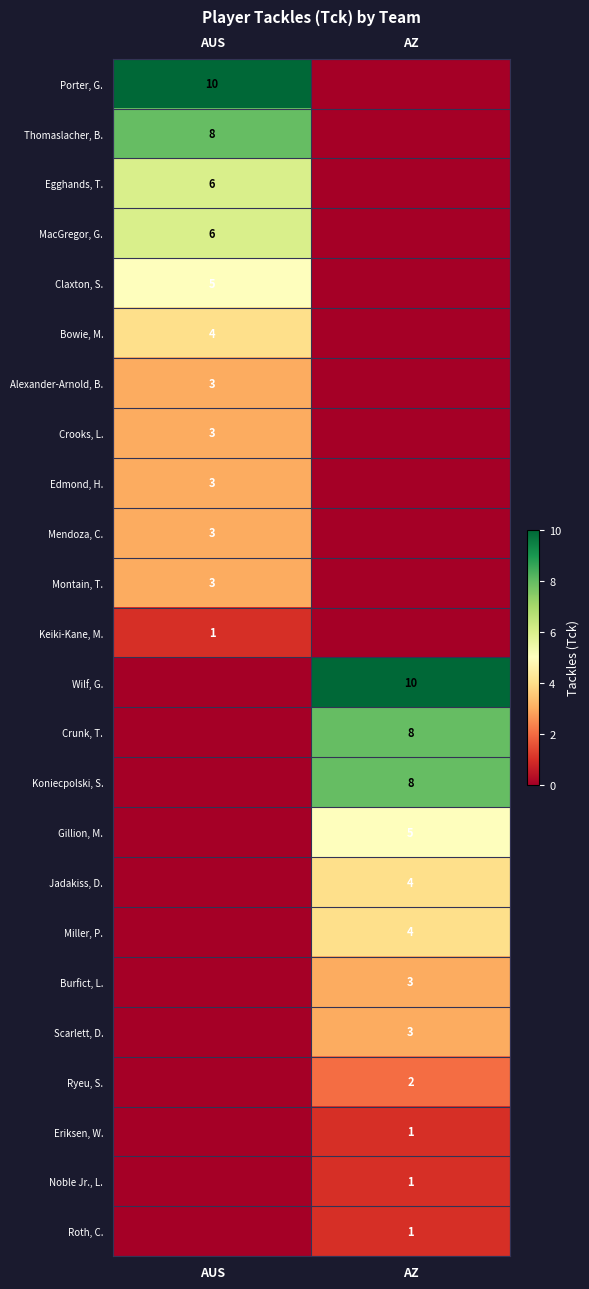

Count the number of data series in this chart.

24